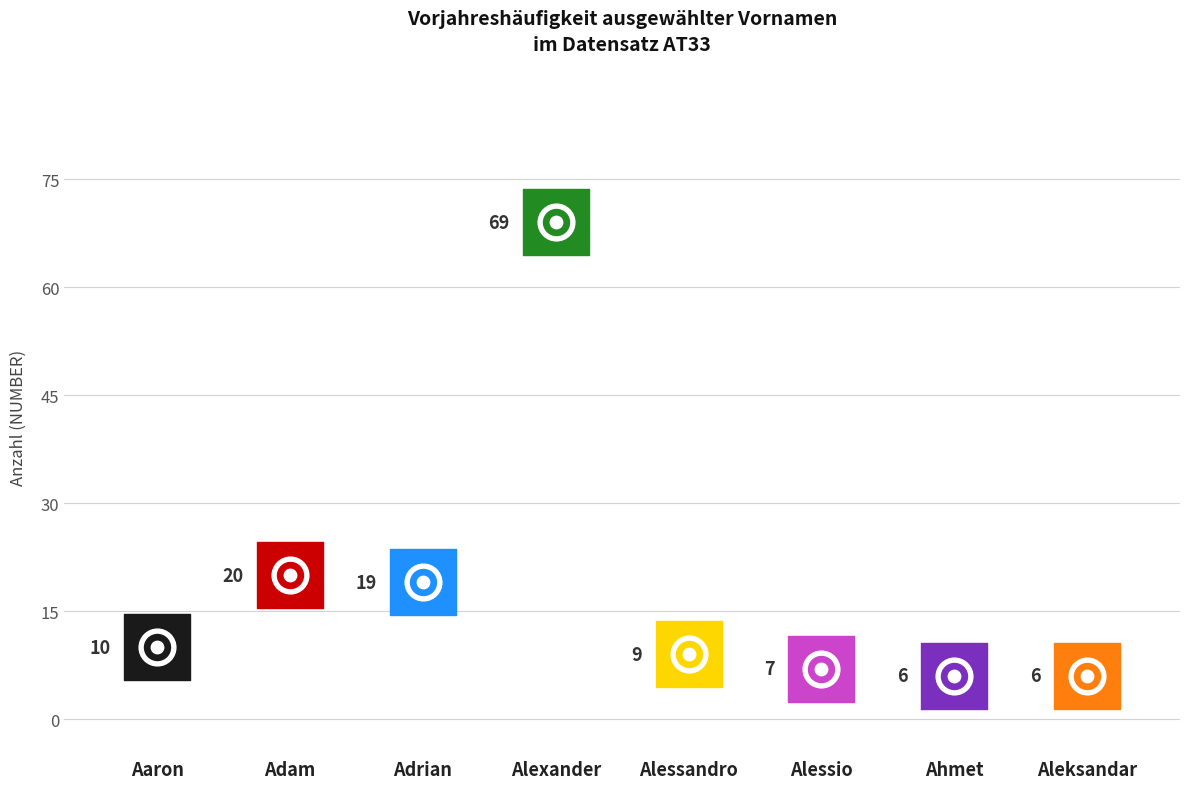

Which has a higher value, Alessio or Adrian?

Adrian